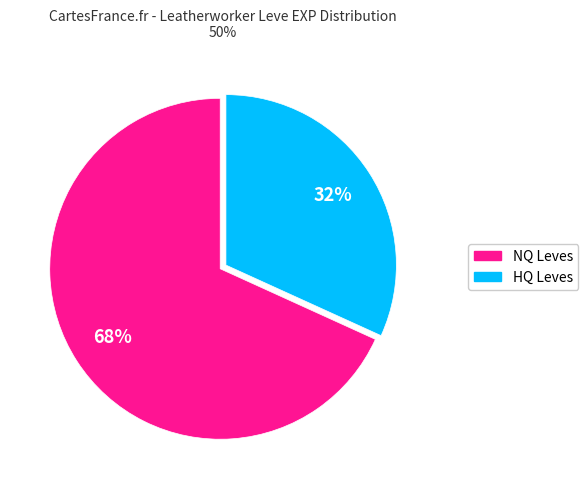

To the nearest percent, what is the average slice percentage?

50%